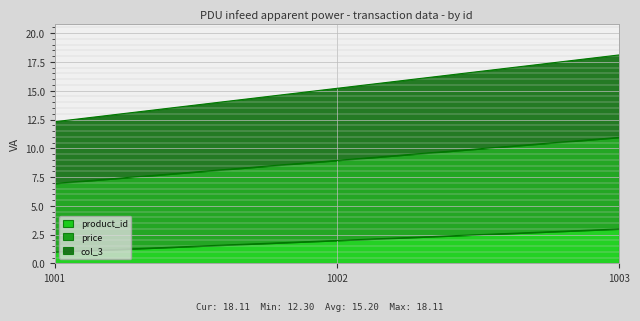

What are all the series names shown in the legend?

product_id, price, col_3